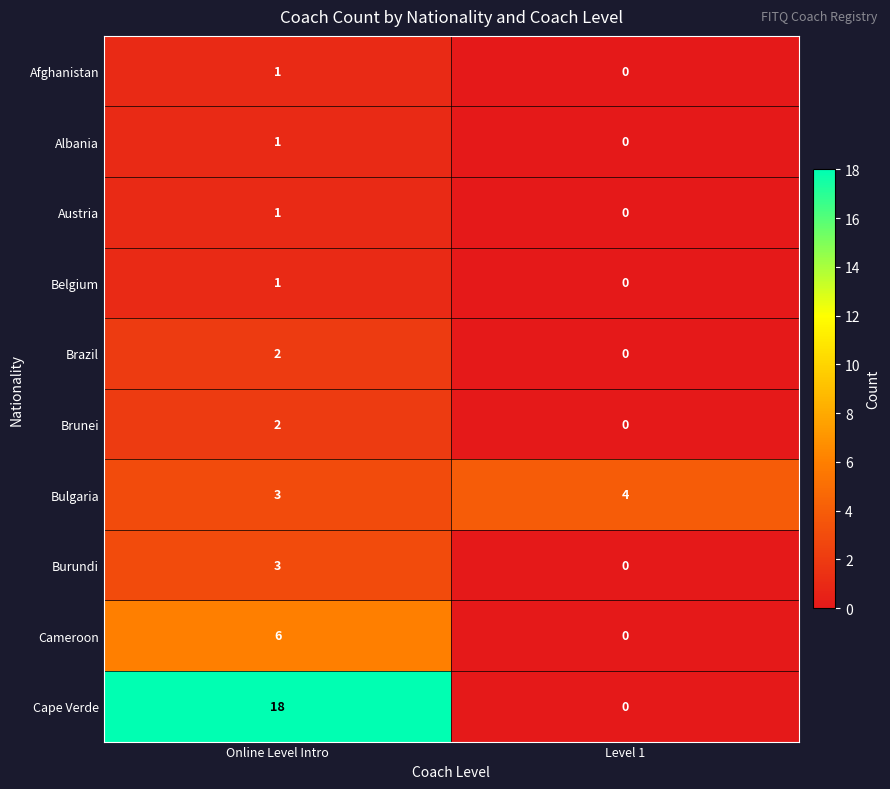

At which category does the chart reach its peak across all series?

Online Level Intro